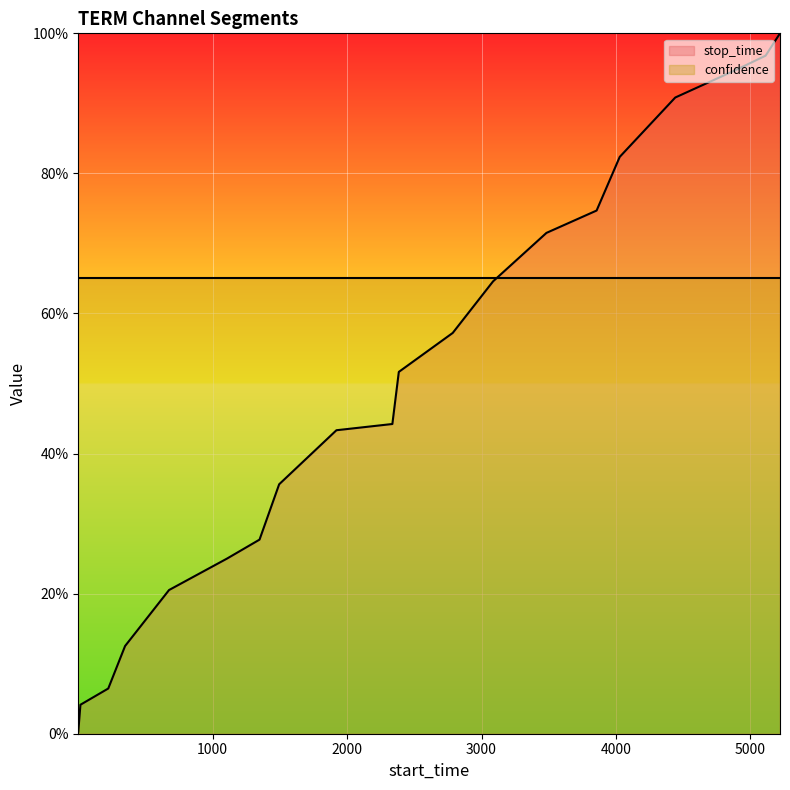

At which category does the chart reach its minimum across all series?

1